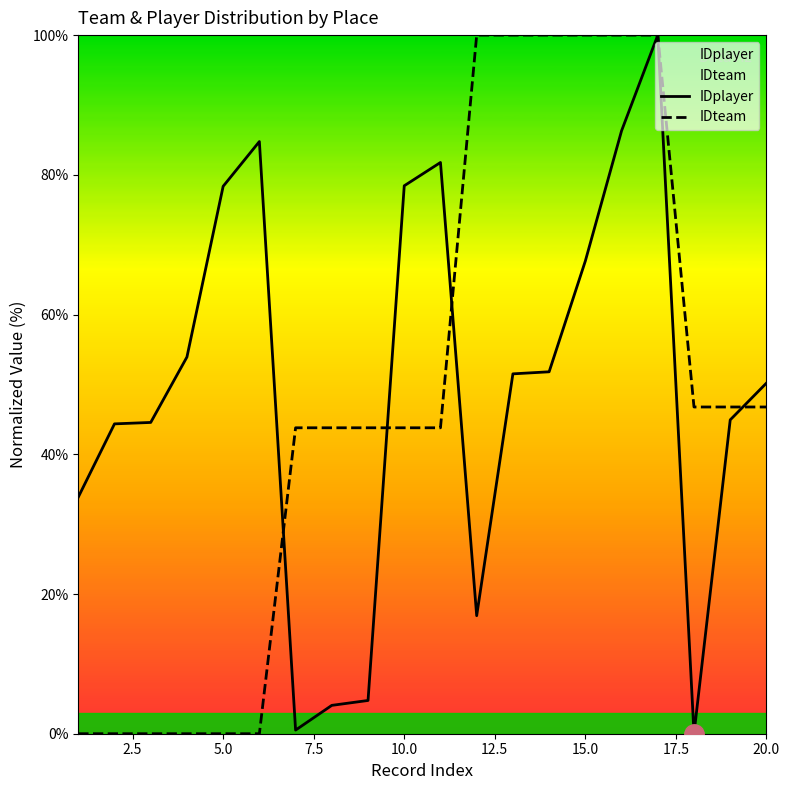

True or false: IDteam and IDplayer intersect in this chart.

True